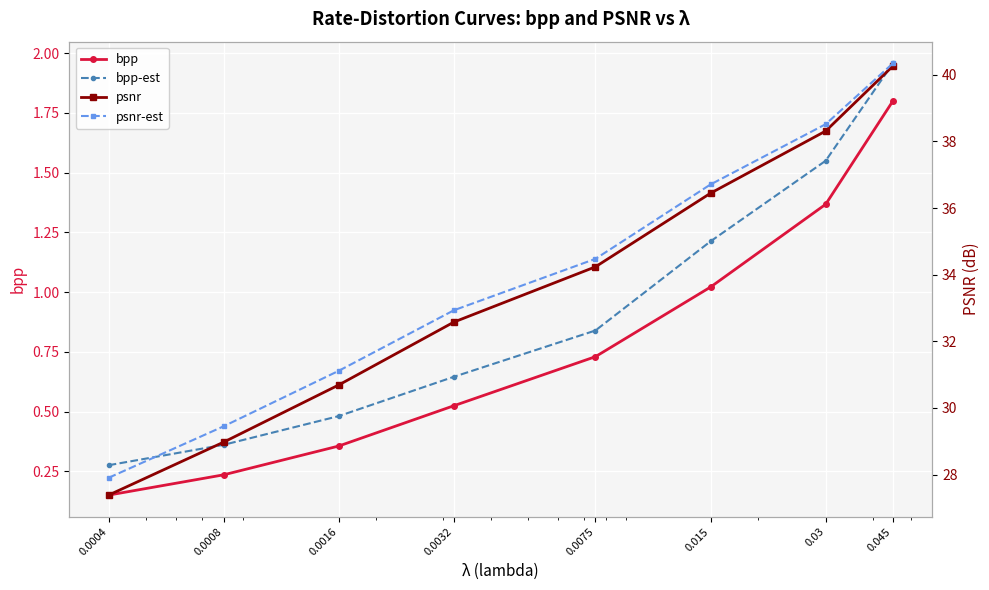

At how many categories does at least one series exceed 35?

3